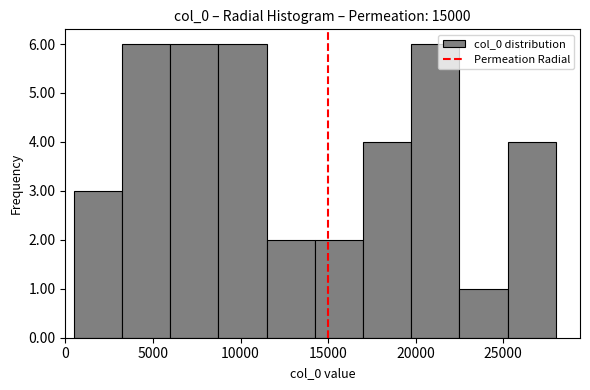

Reading left to right, list every bar in this chart as the range it spans on the x-axis followed by its height. Neither the bar edges nor the heights are printed on the chart, so give them approximately, as read against the axes.

500 to 3000: 3
3000 to 6000: 6
6000 to 8500: 6
8500 to 11500: 6
11500 to 14000: 2
14000 to 17000: 2
17000 to 20000: 4
20000 to 22500: 6
22500 to 25500: 1
25500 to 28000: 4